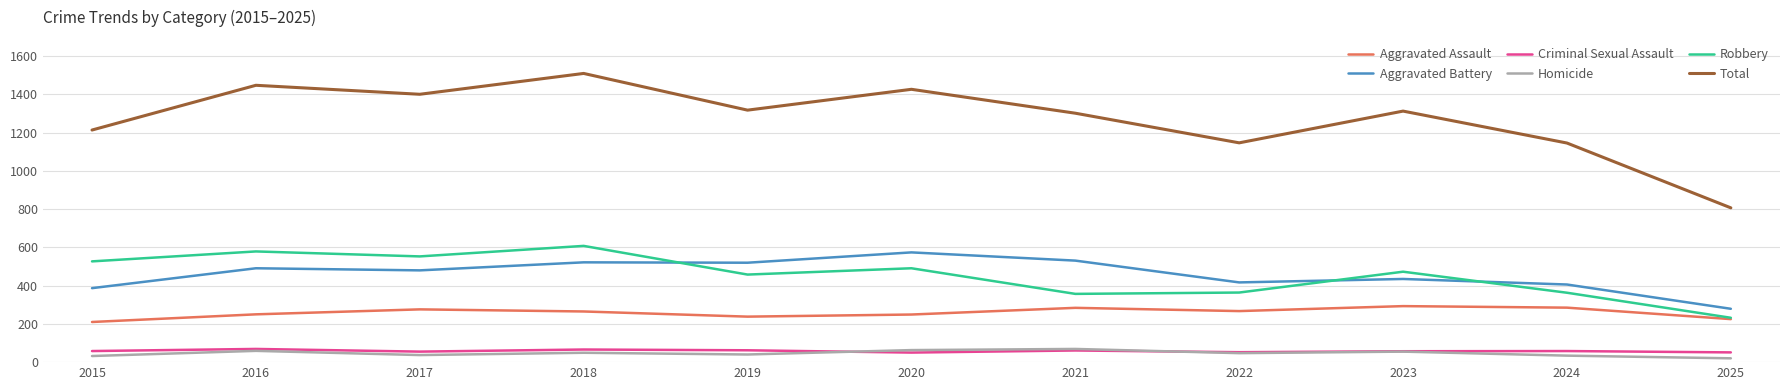

How many values in the Aggravated Battery series are below 480?

5